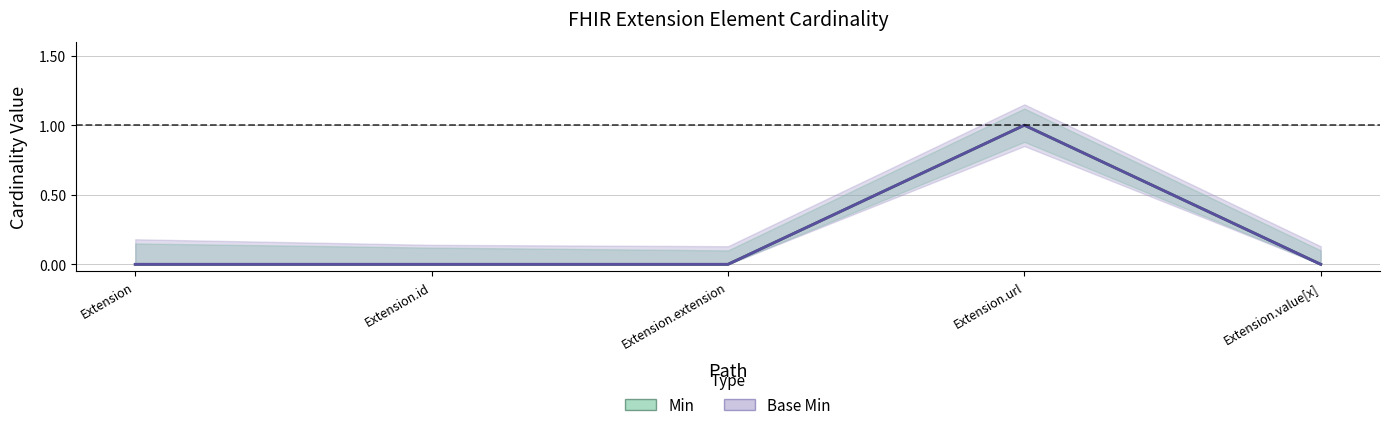

Reading left to right, extract all data points from this chart.

Min: 0	0	0	1	0
Base Min: 0	0	0	1	0